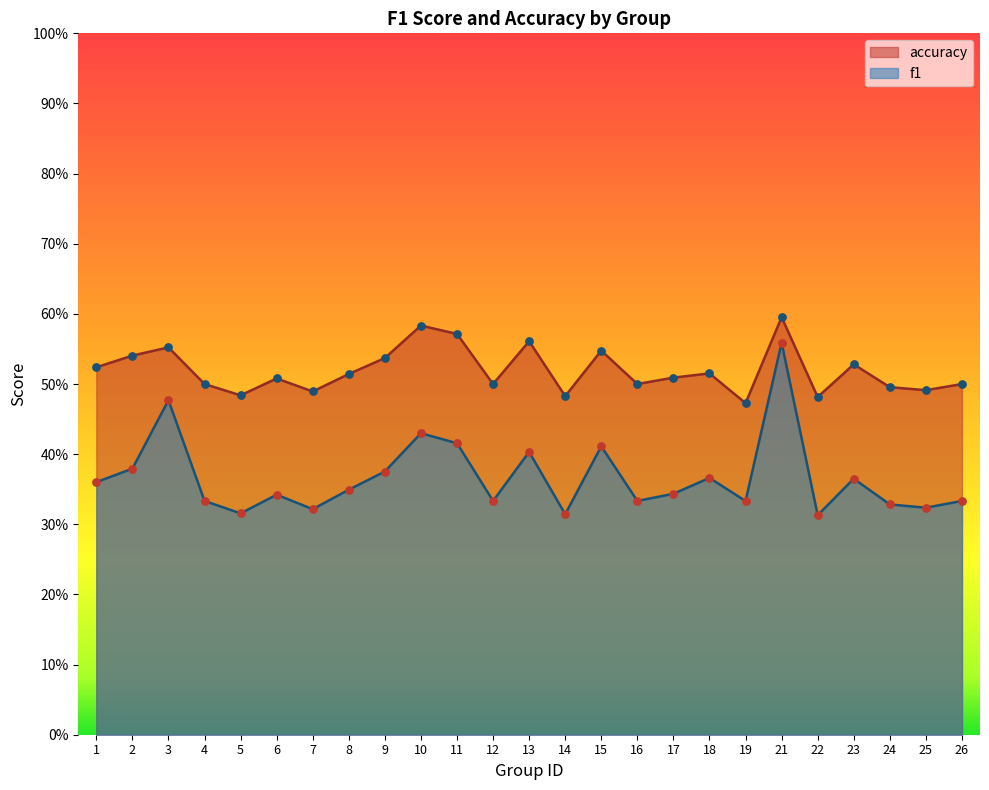

Is the value of f1 at 3 greater than the value of accuracy at 18?

No